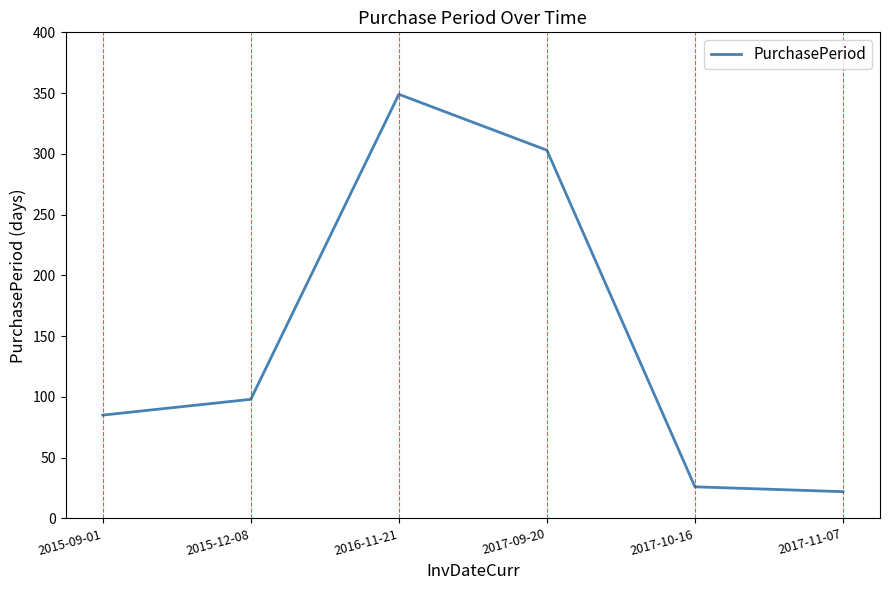

Count the number of data series in this chart.

1